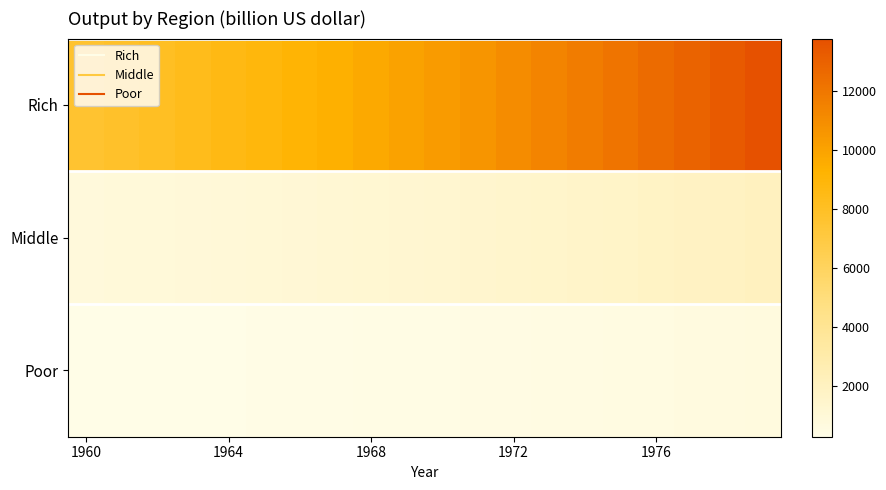

What is the minimum value shown in the chart?

262.0